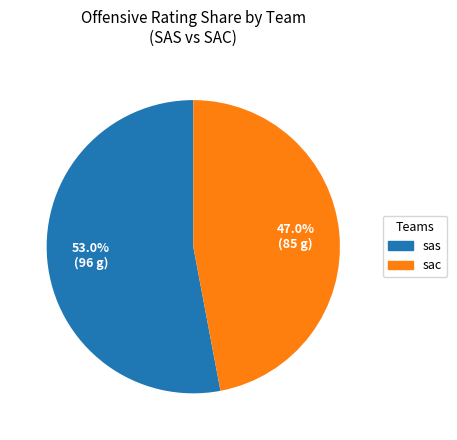

What is the ratio of the value at sac to the value at sas?

0.9